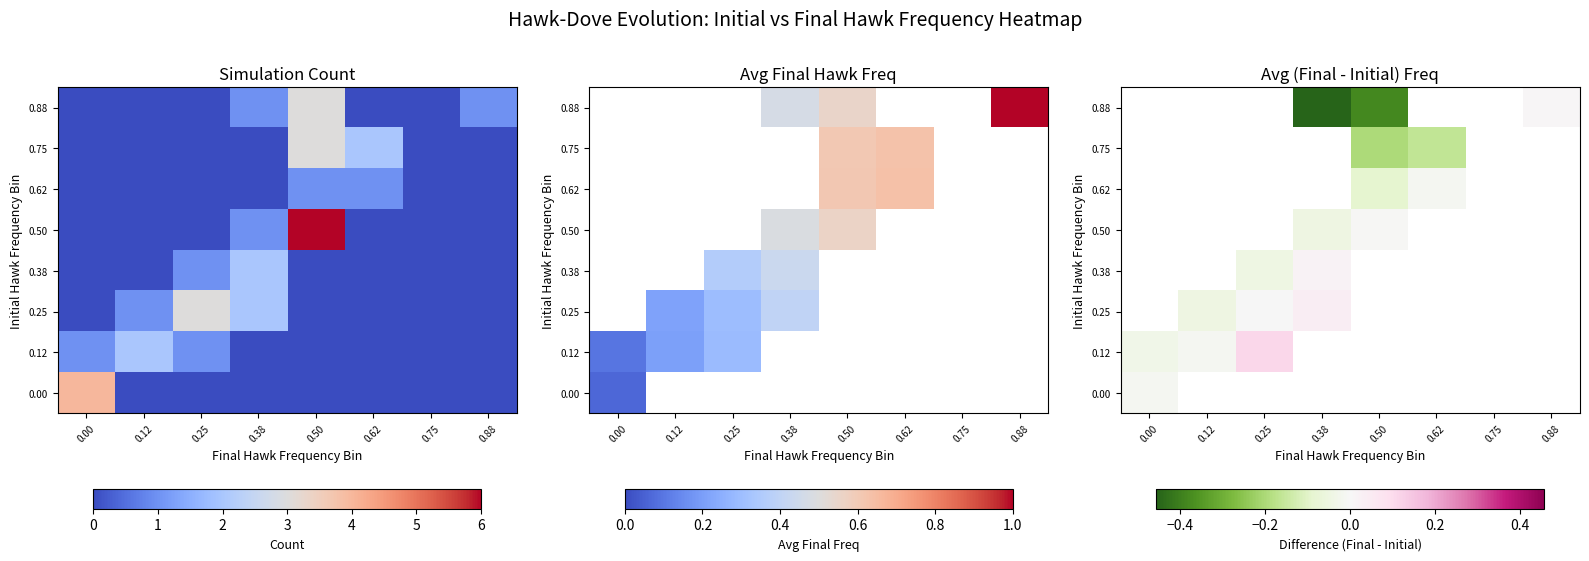

List the labels in order of 0.38 value, largest first.

0.38, 0.50, 0.62, 0.75, 0.88, 0.00, 0.12, 0.25